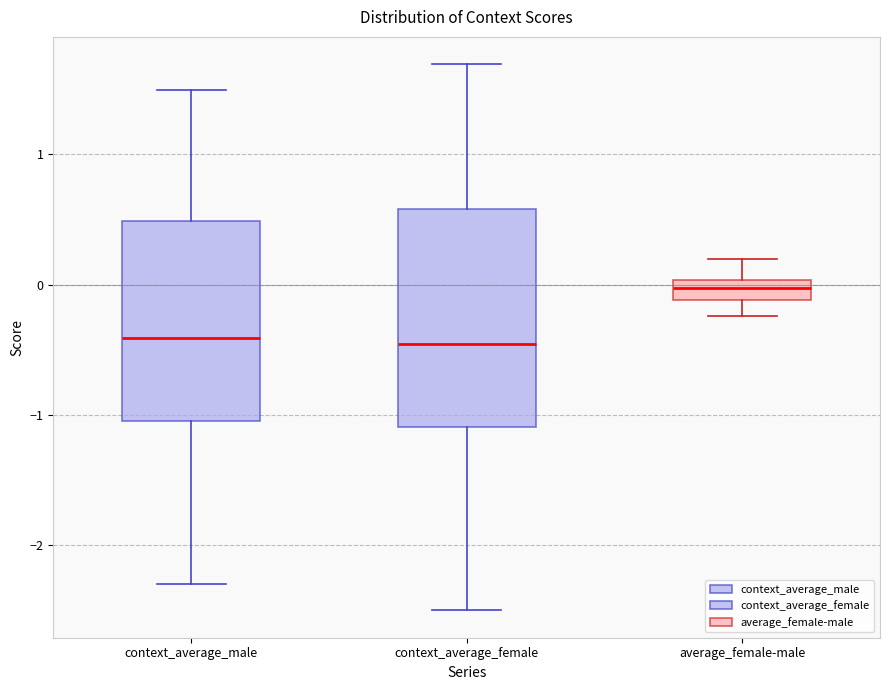

Which box's median line is the highest?

average_female-male